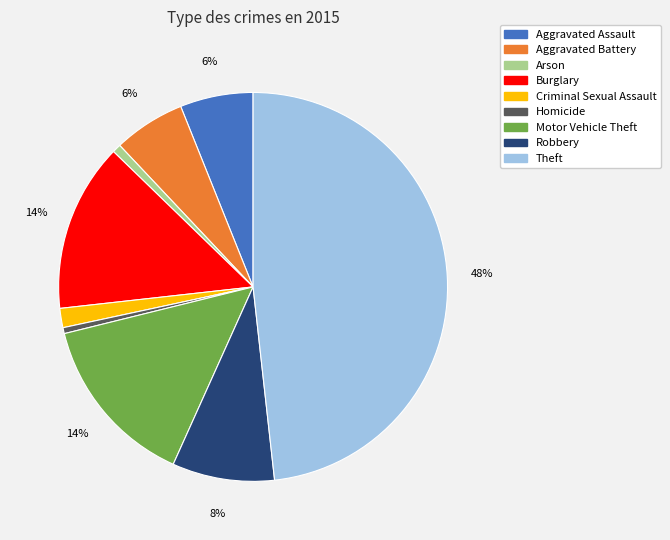

Which slice is the largest?

Theft